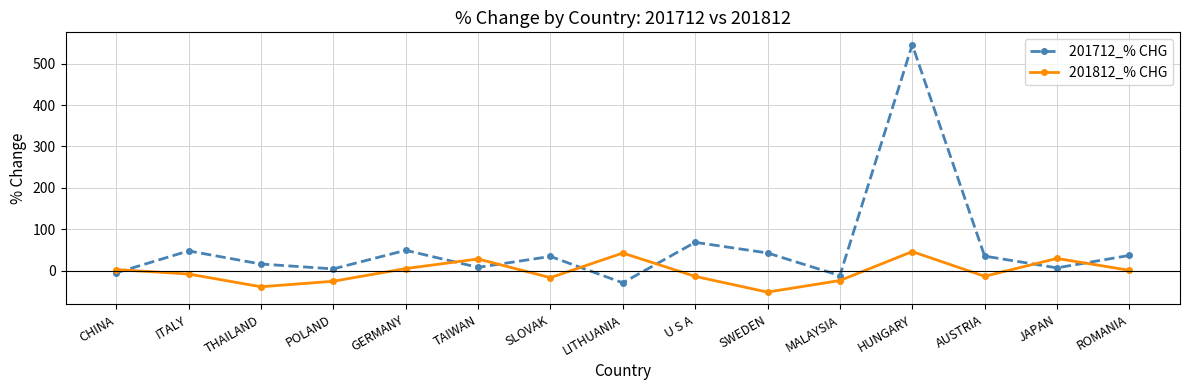

Which series ends up on top after the final intersection of 201712_% CHG and 201812_% CHG?

201712_% CHG